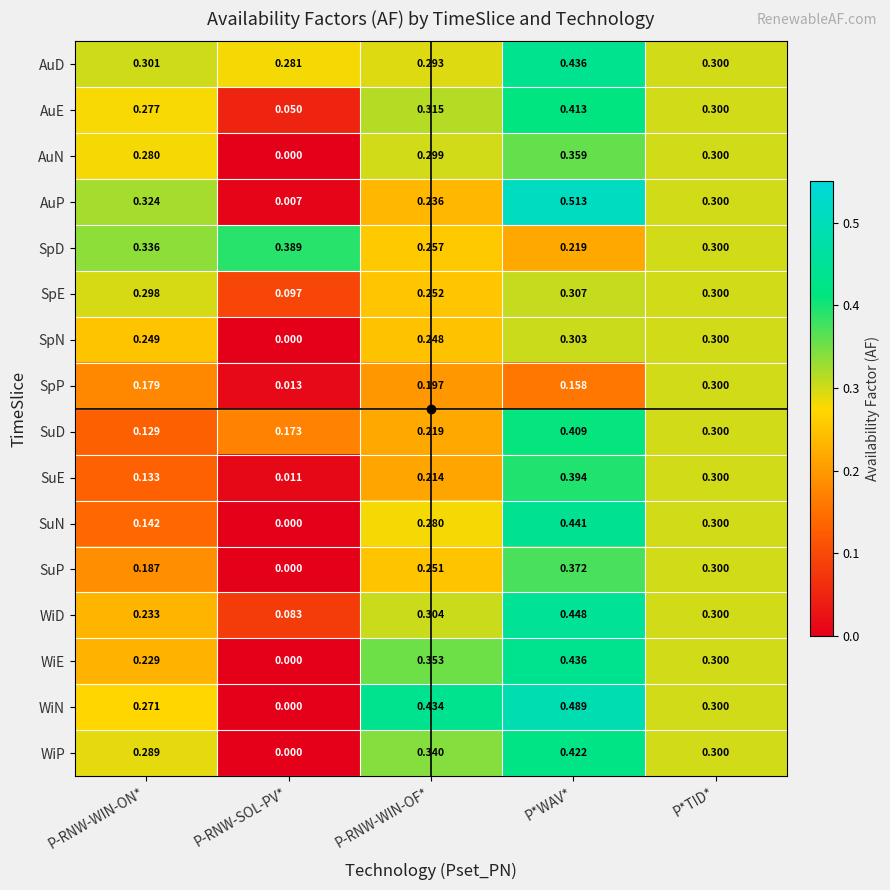

Which series has the largest total across all categories?

AuD